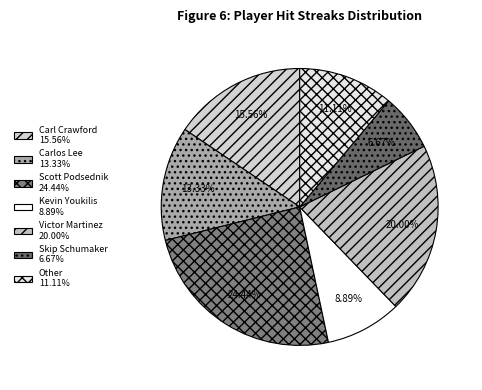

To the nearest percent, what portion does Kevin Youkilis represent?

9%